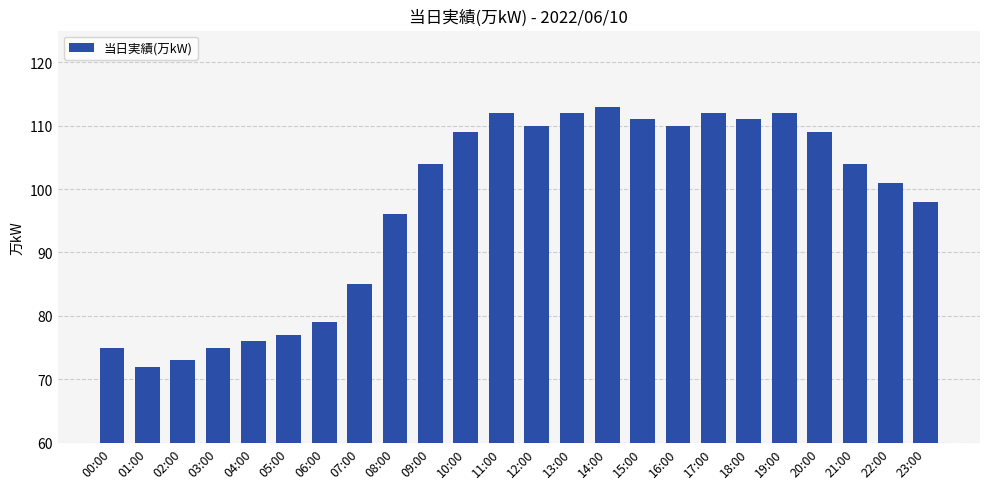

Reading left to right, extract all data points from this chart.

00:00=75	01:00=72	02:00=73	03:00=75	04:00=76	05:00=77	06:00=79	07:00=85	08:00=96	09:00=104	10:00=109	11:00=112	12:00=110	13:00=112	14:00=113	15:00=111	16:00=110	17:00=112	18:00=111	19:00=112	20:00=109	21:00=104	22:00=101	23:00=98